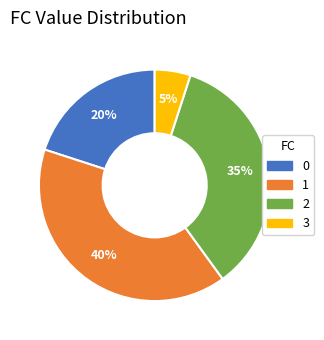

How many segments does this pie chart have?

4